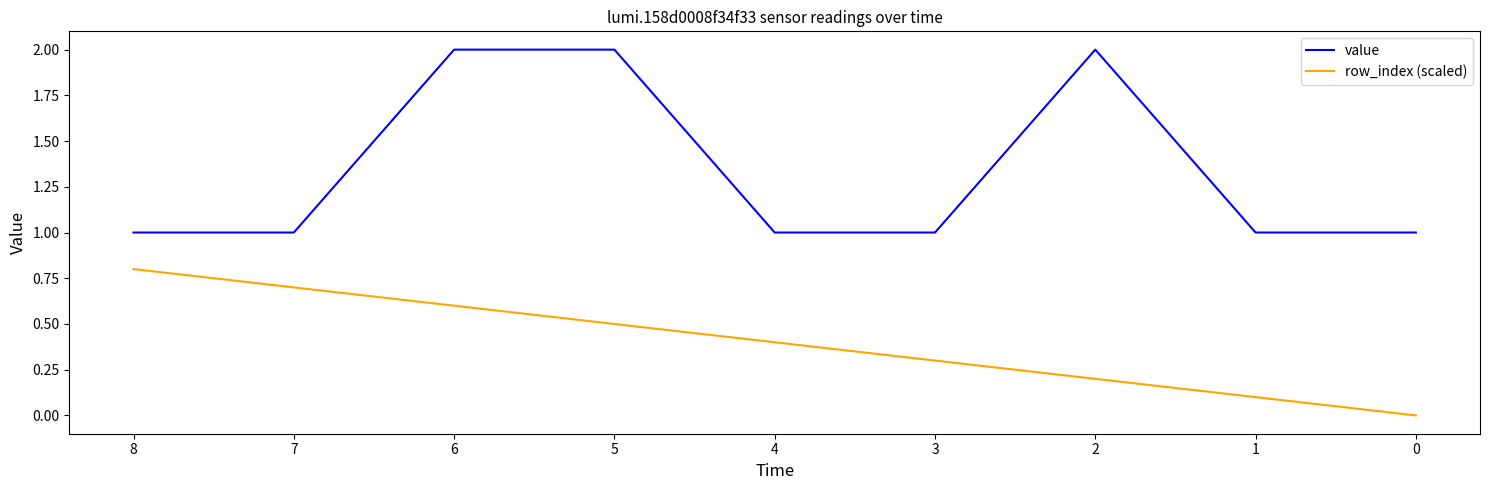

List the series in order of their peak value, lowest first.

row_index (scaled), value